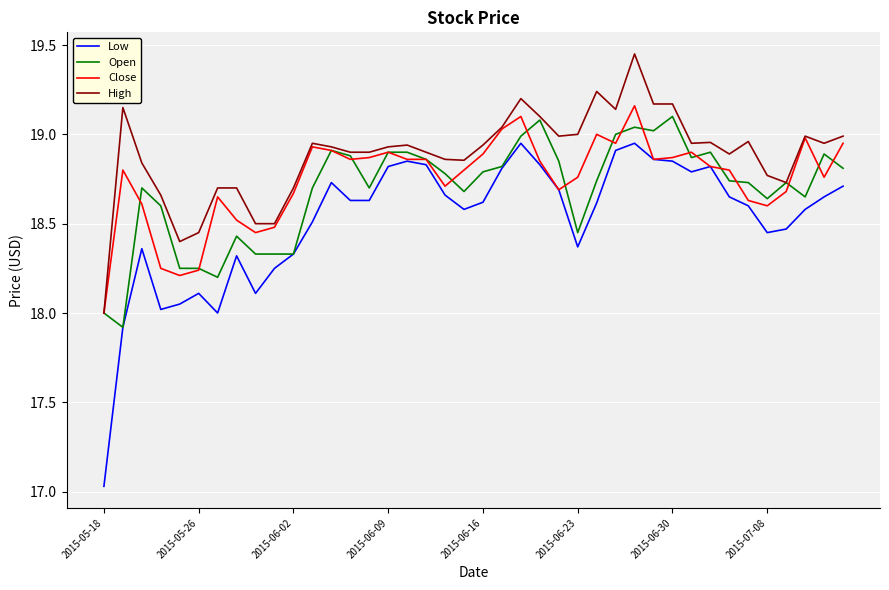

True or false: High and Low cross at least once.

False